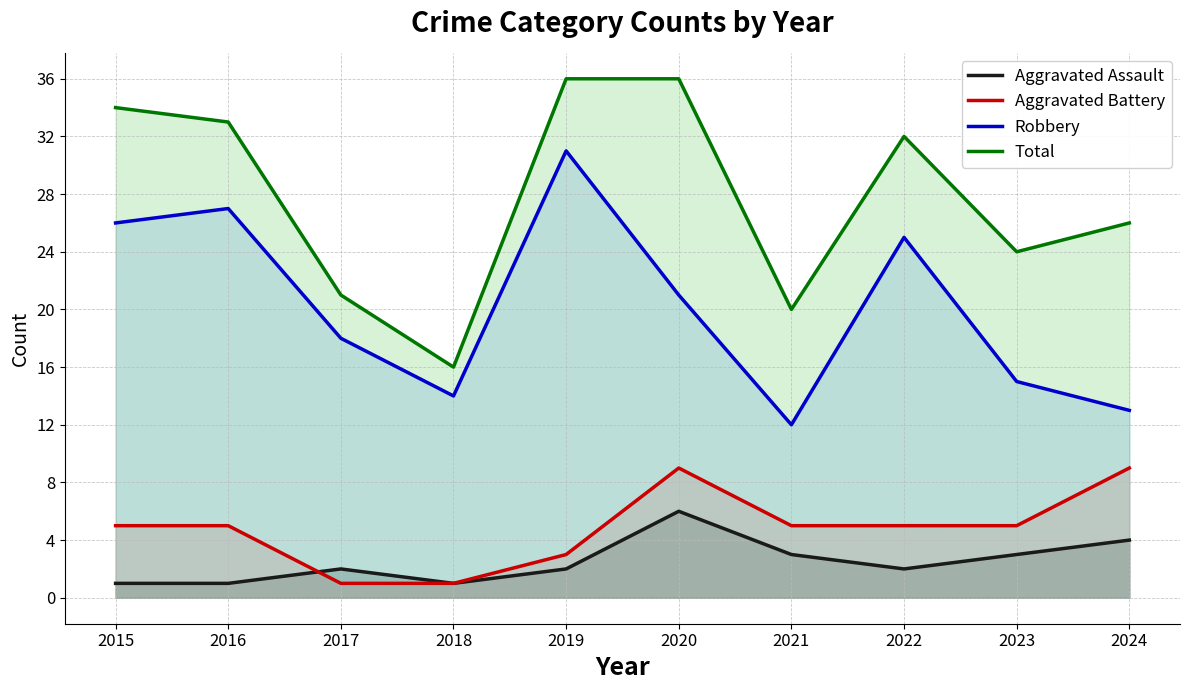

At which category is the sum across all series the highest?

2019